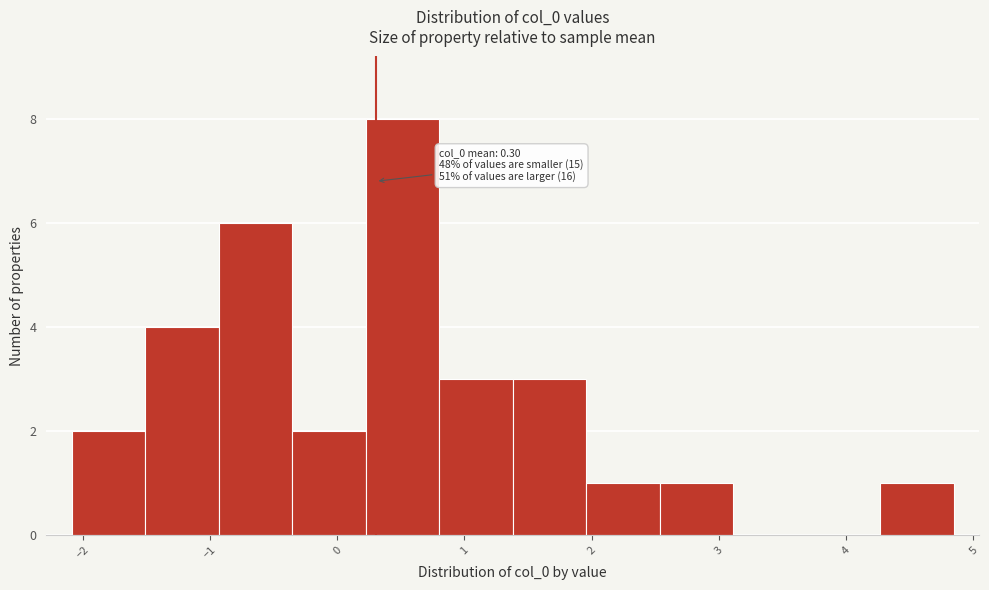

Which range on the x-axis has the tallest bar?

0.2 to 0.8